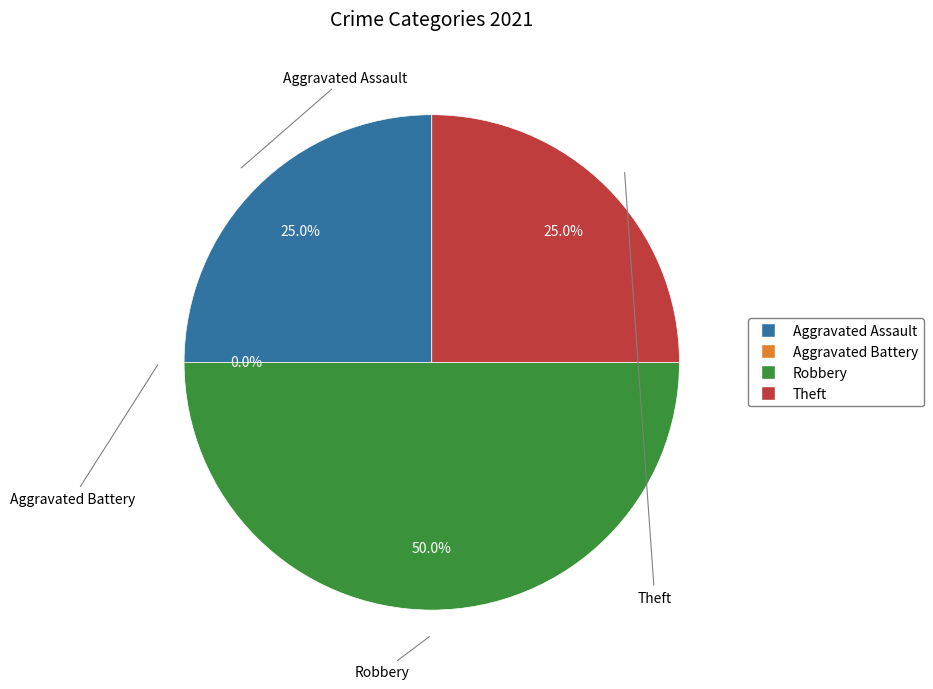

The Robbery slice represents 50% of the pie. True or false?

True